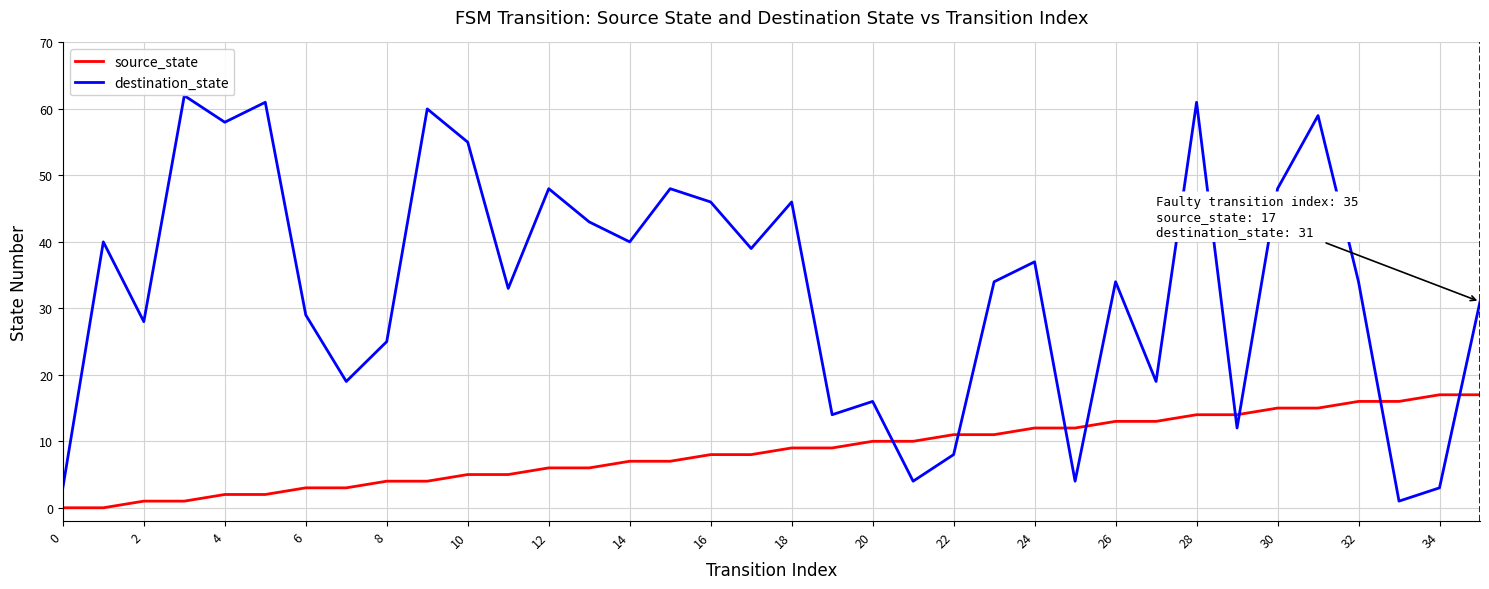

True or false: destination_state and source_state intersect in this chart.

True